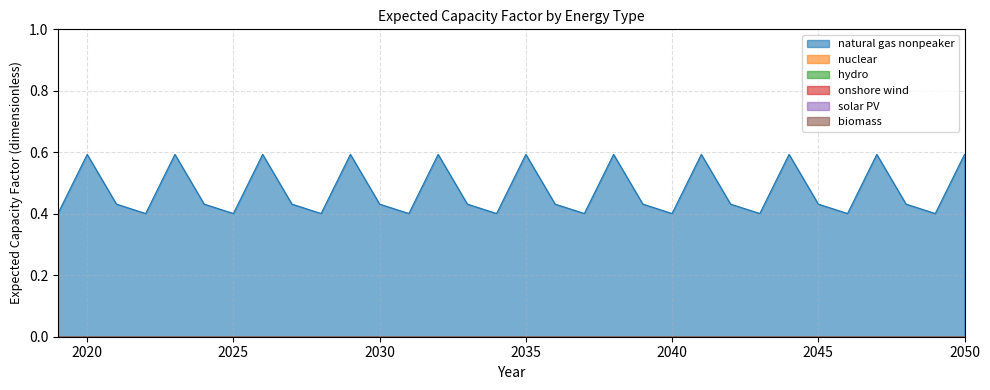

How many lines are shown in the chart?

6